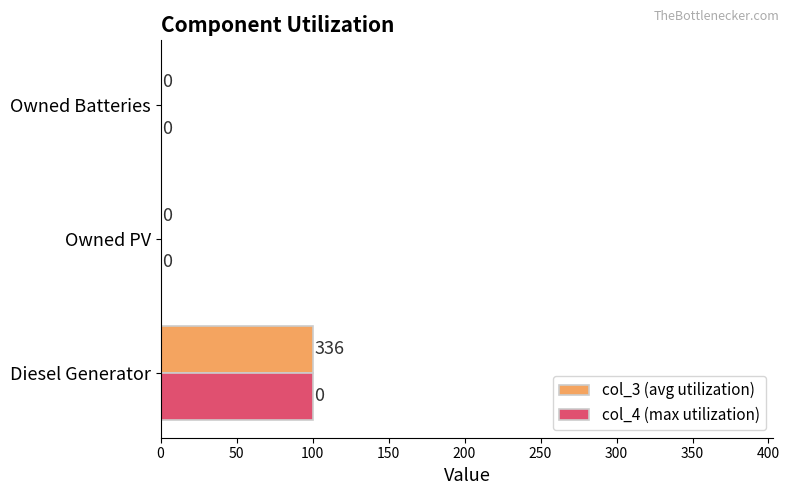

What is the average value of the col_3 (avg utilization) series?

33